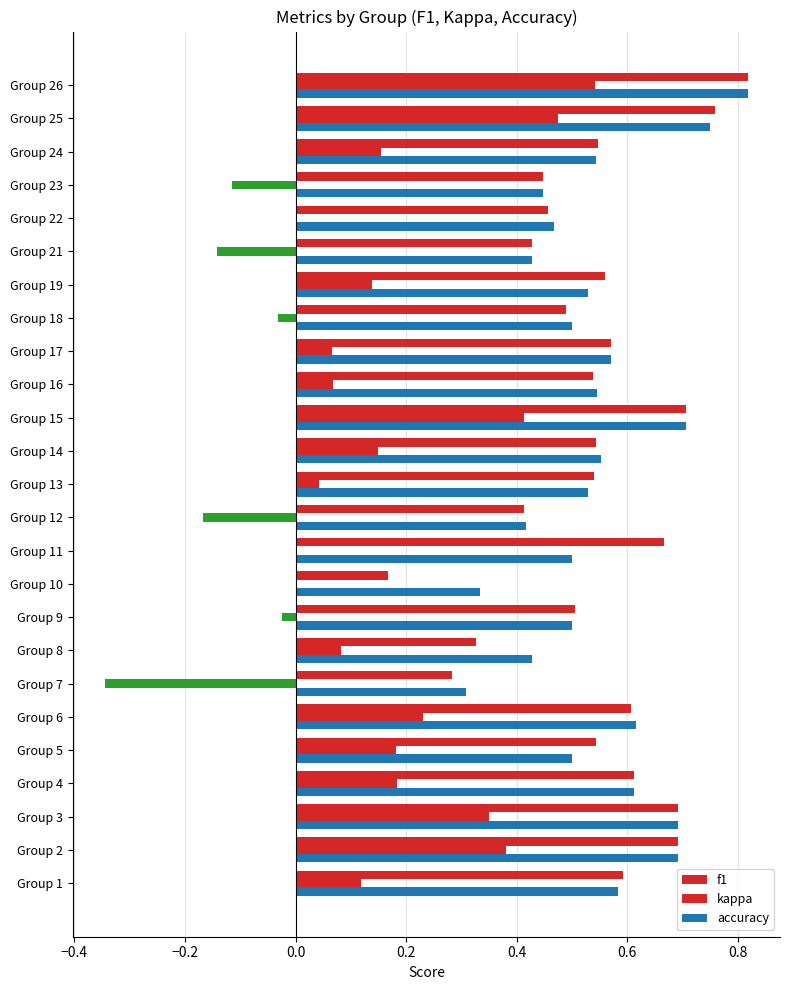

What is the difference between the second highest and second lowest values in the f1 series?

0.5